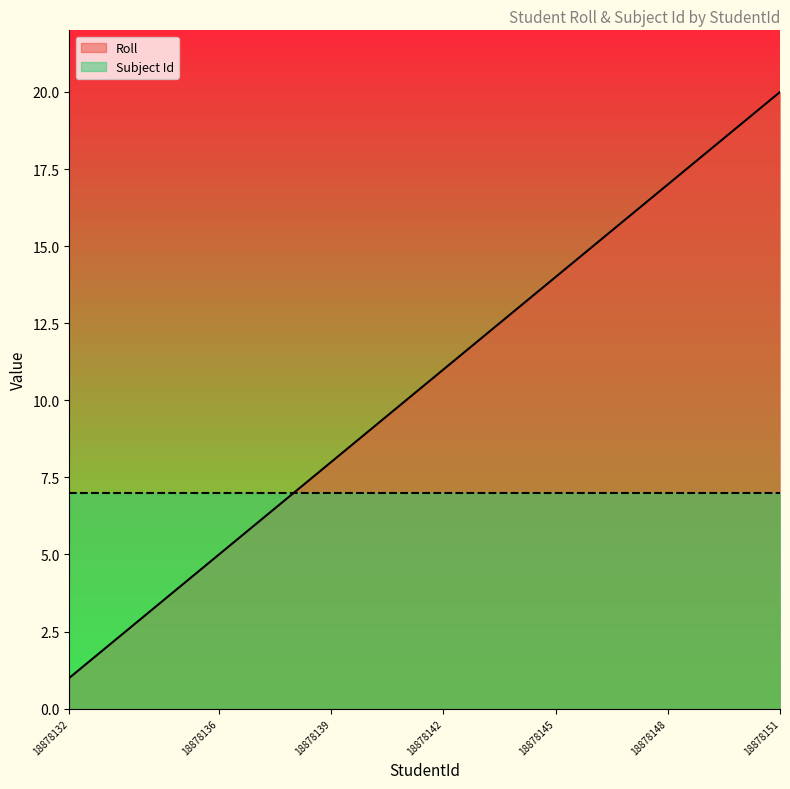

Count the number of data series in this chart.

2